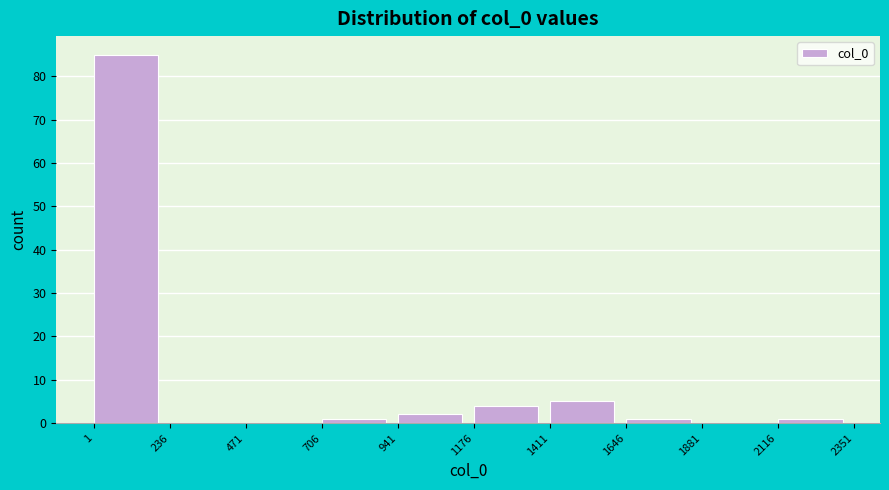

Over which range of the x-axis is the bar tallest?

1 to 236